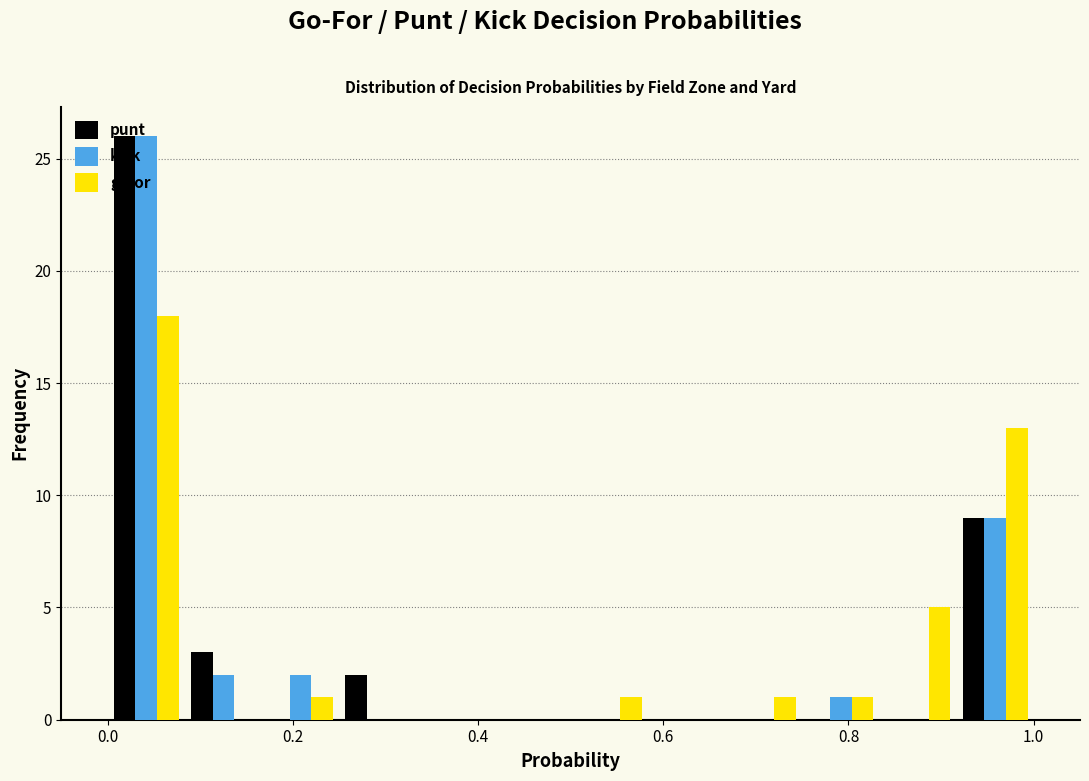

What is the height of the punt bar covering 0.08 to 0.16 on the x-axis? Neither the bar edges nor the heights are printed on the chart, so give them approximately, as read against the axes.

3